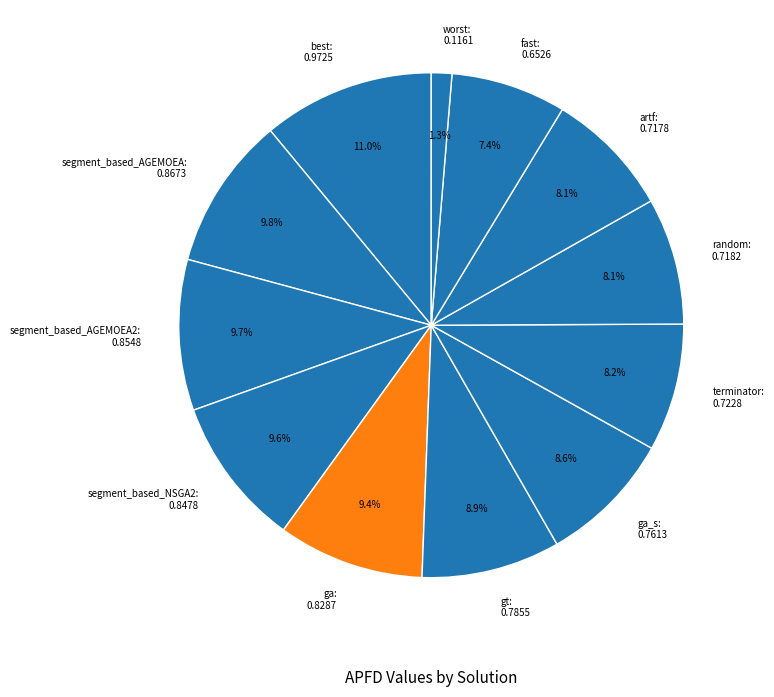

Which has a higher value, segment_based_AGEMOEA: 0.8673 or fast: 0.6526?

segment_based_AGEMOEA: 0.8673